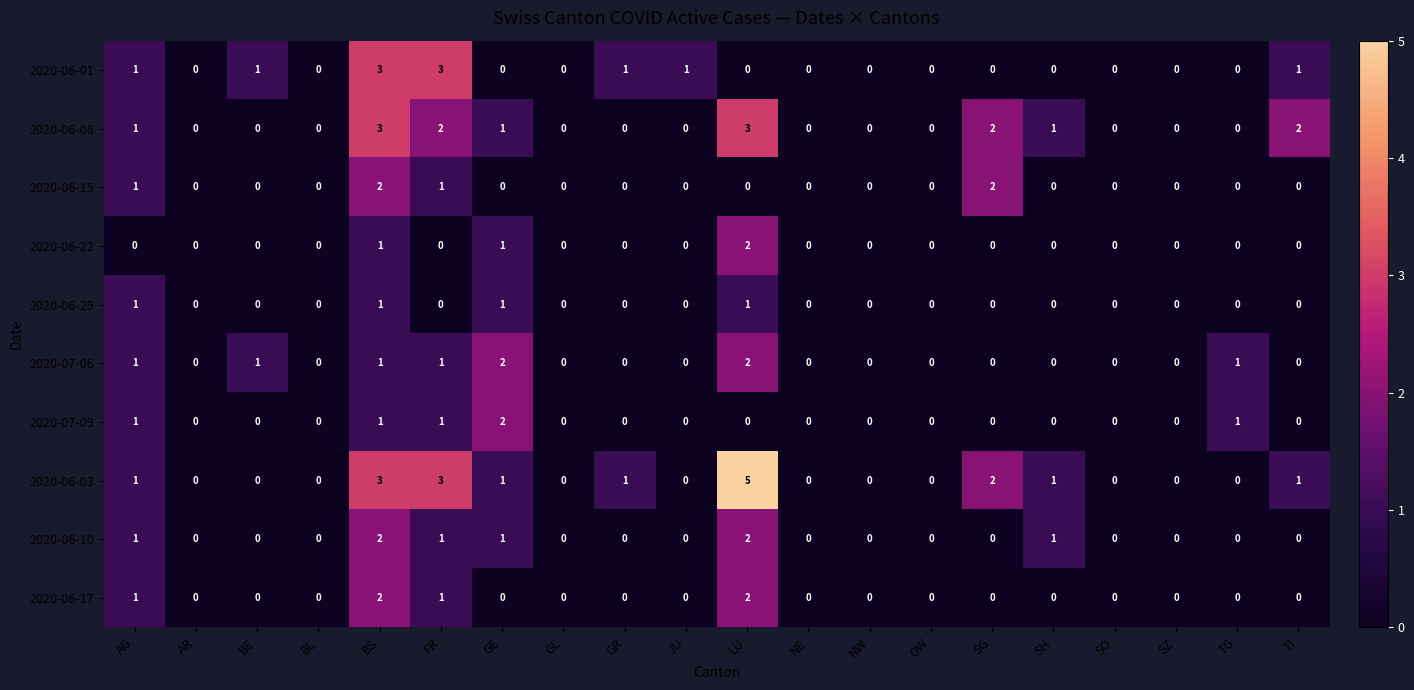

Count the number of data series in this chart.

10